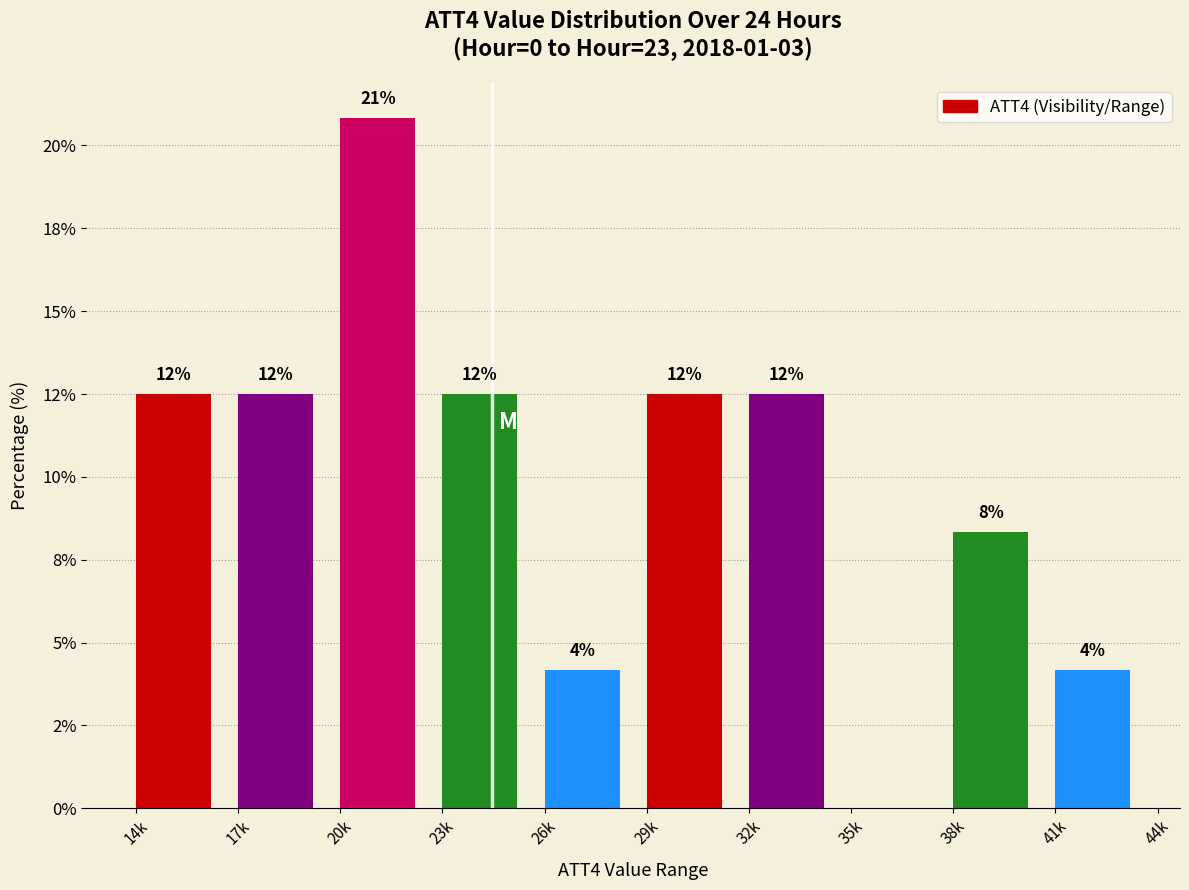

Are the bars horizontal?

No